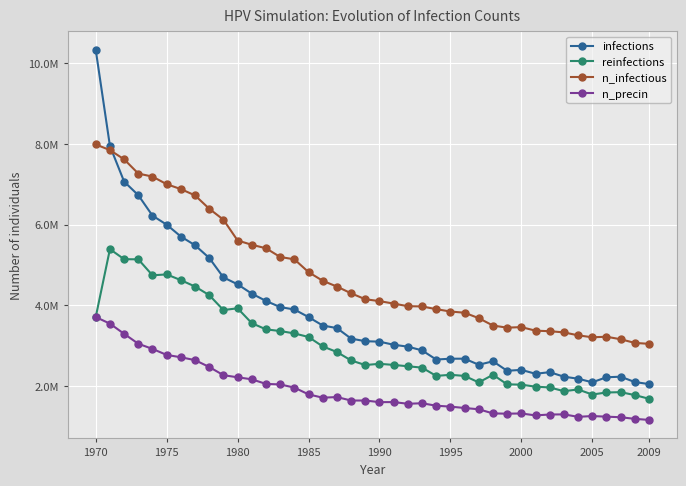

What are all the series names shown in the legend?

infections, reinfections, n_infectious, n_precin